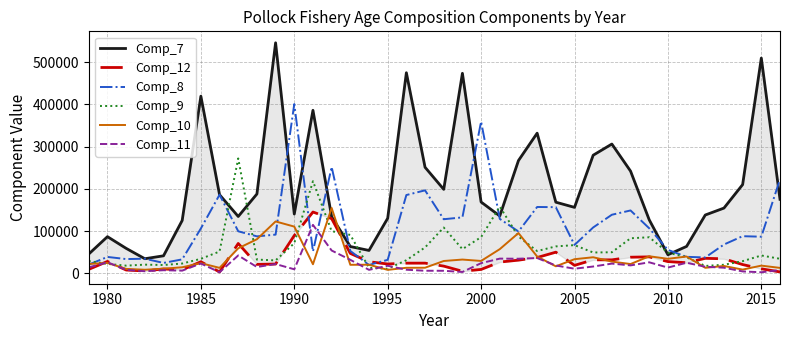

What is the lowest value of the Comp_8 series?

20196.2